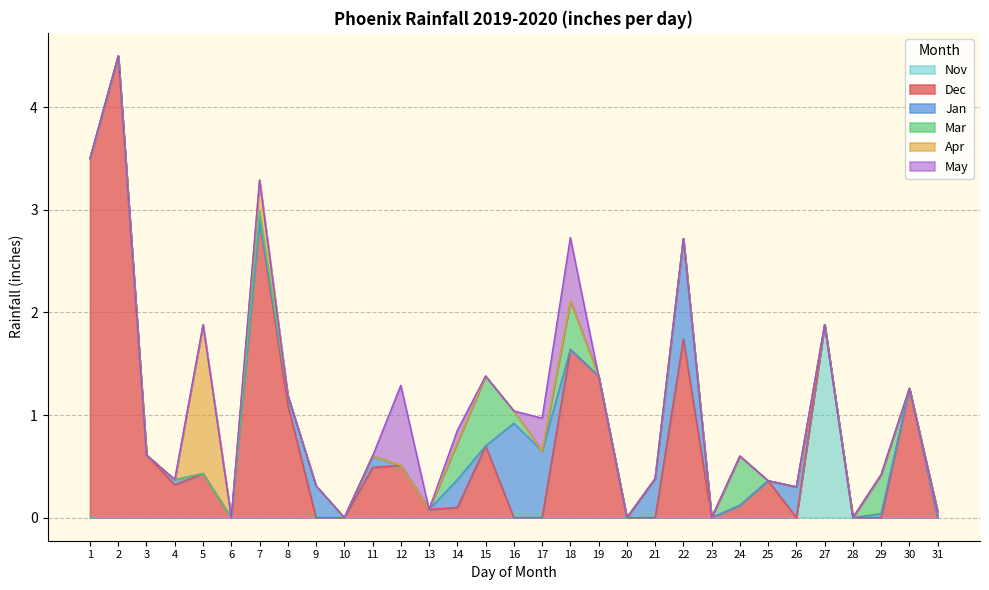

Reading left to right, what are all the values shown in this chart?

Dec: 3.5	4.5	0.6	0.3	0.4	0.0	2.9	1.1	0.0	0.0	0.5	0.5	0.1	0.1	0.7	0.0	0.0	1.6	1.4	0.0	0.0	1.7	0.0	0.1	0.4	0.0	0.0	0.0	0.0	1.3	0.0
Jan: 0.0	0.0	0.0	0.1	0.0	0.0	0.0	0.1	0.3	0.0	0.1	0.0	0.0	0.3	0.0	0.9	0.7	0.0	0.0	0.0	0.4	1.0	0.0	0.0	0.0	0.3	0.0	0.0	0.0	0.0	0.0
Mar: 0.0	0.0	0.0	0.0	0.0	0.0	0.1	0.0	0.0	0.0	0.0	0.0	0.0	0.4	0.7	0.1	0.0	0.5	0.0	0.0	0.0	0.0	0.0	0.5	0.0	0.0	0.0	0.0	0.4	0.0	0.1
Apr: 0.0	0.0	0.0	0.0	1.4	0.0	0.3	0.0	0.0	0.0	0.0	0.0	0.0	0.0	0.0	0.0	0.0	0.0	0.0	0.0	0.0	0.0	0.0	0.0	0.0	0.0	0.0	0.0	0.0	0.0	0.0
May: 0.0	0.0	0.0	0.0	0.0	0.0	0.0	0.0	0.0	0.0	0.0	0.8	0.0	0.1	0.0	0.0	0.3	0.6	0.0	0.0	0.0	0.0	0.0	0.0	0.0	0.0	0.0	0.0	0.0	0.0	0.0
Nov: 0.0	0.0	0.0	0.0	0.0	0.0	0.0	0.0	0.0	0.0	0.0	0.0	0.0	0.0	0.0	0.0	0.0	0.0	0.0	0.0	0.0	0.0	0.0	0.0	0.0	0.0	1.9	0.0	0.0	0.0	0.0